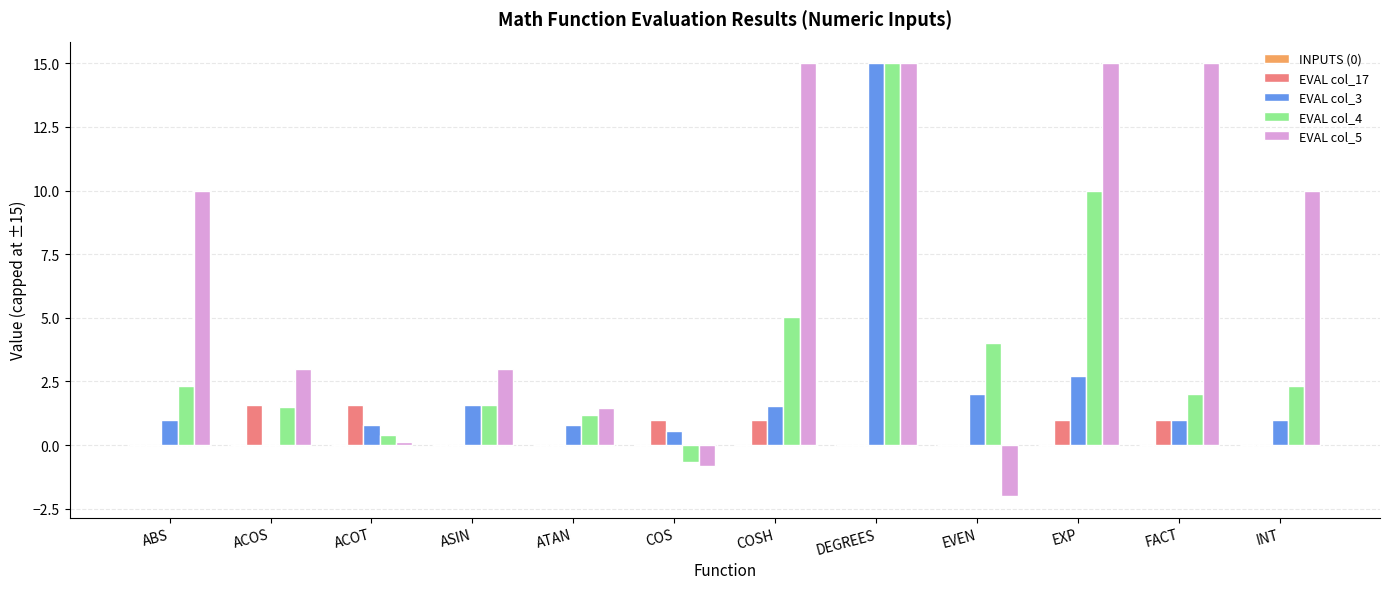

True or false: EVAL col_17 has a value of 0.3 at COS.

False